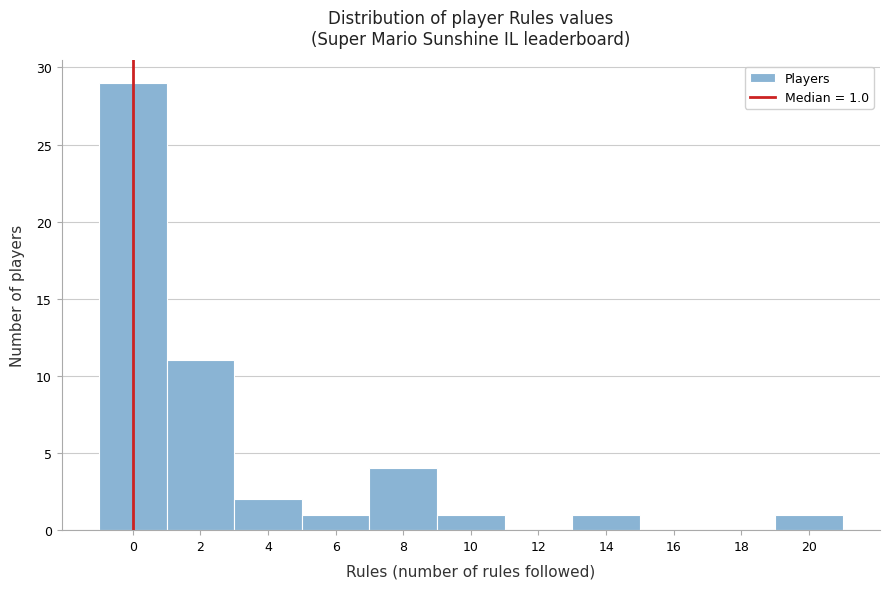

Reading right to left, extract all data points from this chart.

20=1	18=0	16=0	14=1	12=0	10=1	8=4	6=1	4=2	2=11	0=29